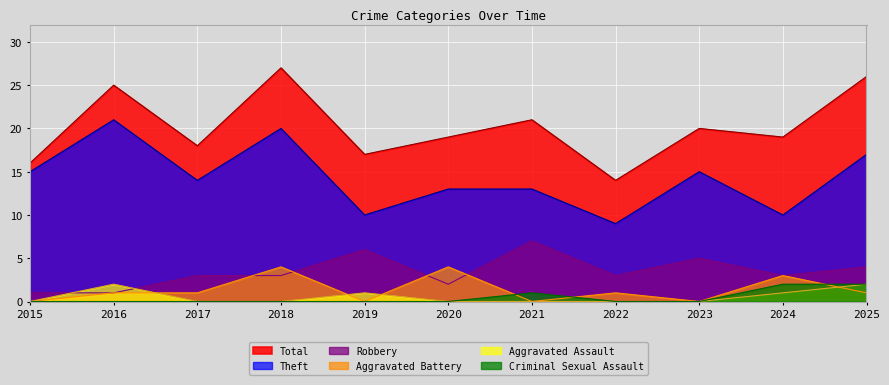

How many categories are shown in the chart?

11